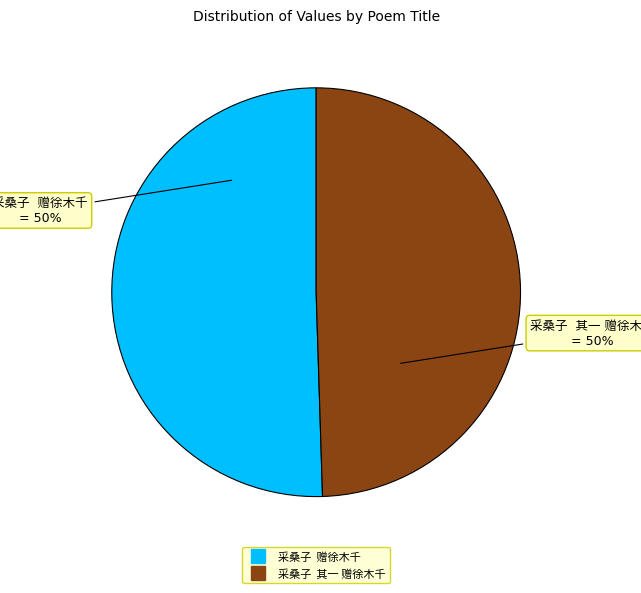

To the nearest percent, what is the average slice percentage?

50%